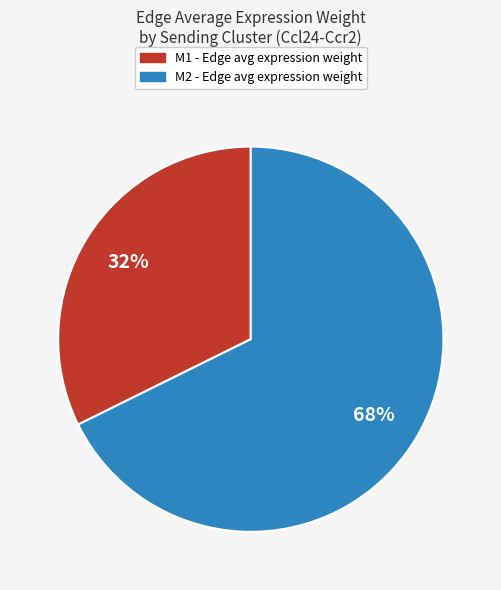

Approximately how many times larger is the value at M2 compared to M1?

2.1